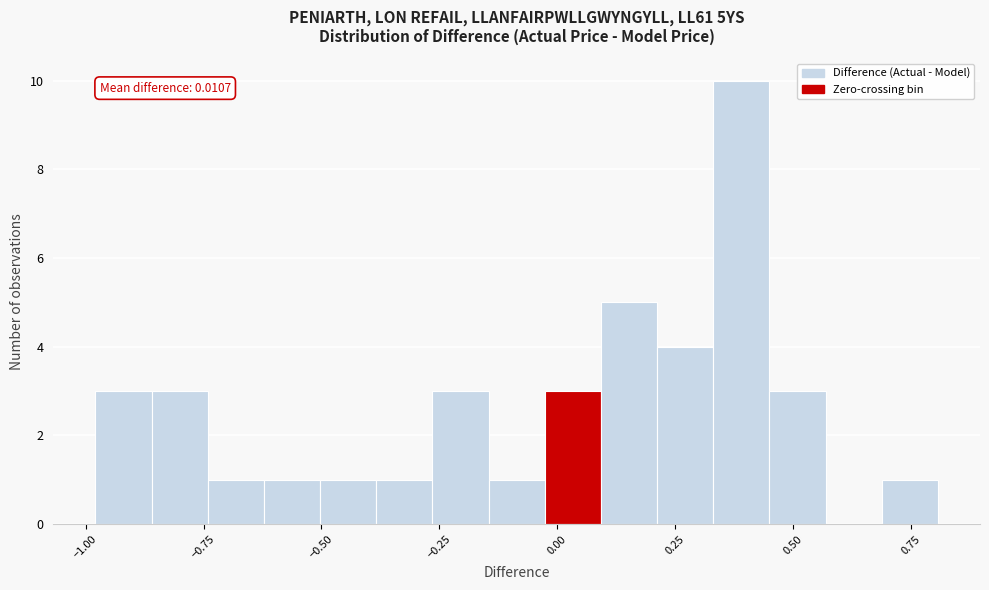

Read against the x-axis, roughly where is the centre of the tallest bar?

0.40